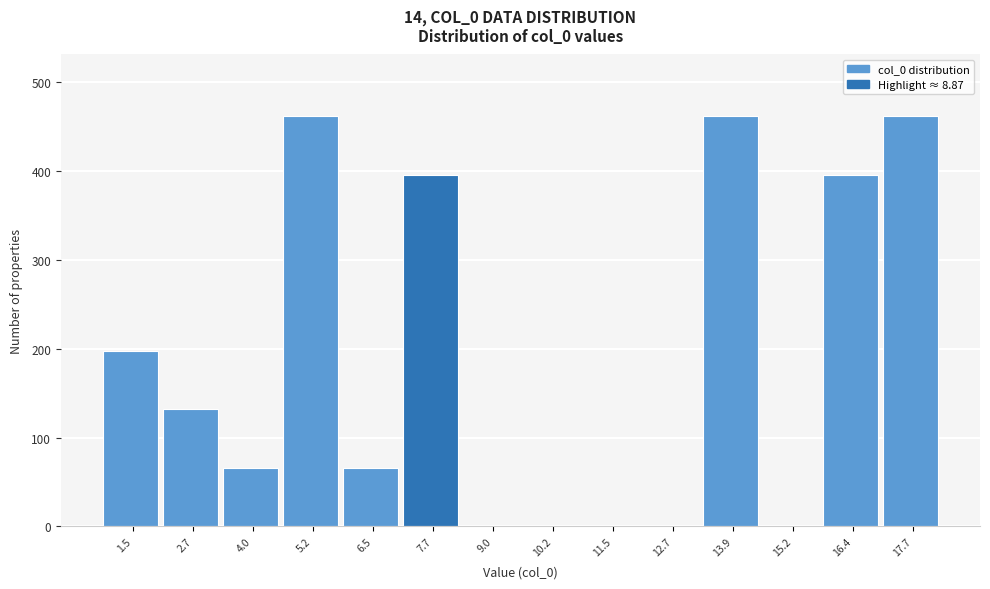

Reading right to left, list all the values displayed in this chart.

17.7=462	16.4=396	15.2=0	13.9=462	12.7=0	11.5=0	10.2=0	9.0=0	7.7=396	6.5=66	5.2=462	4.0=66	2.7=132	1.5=198